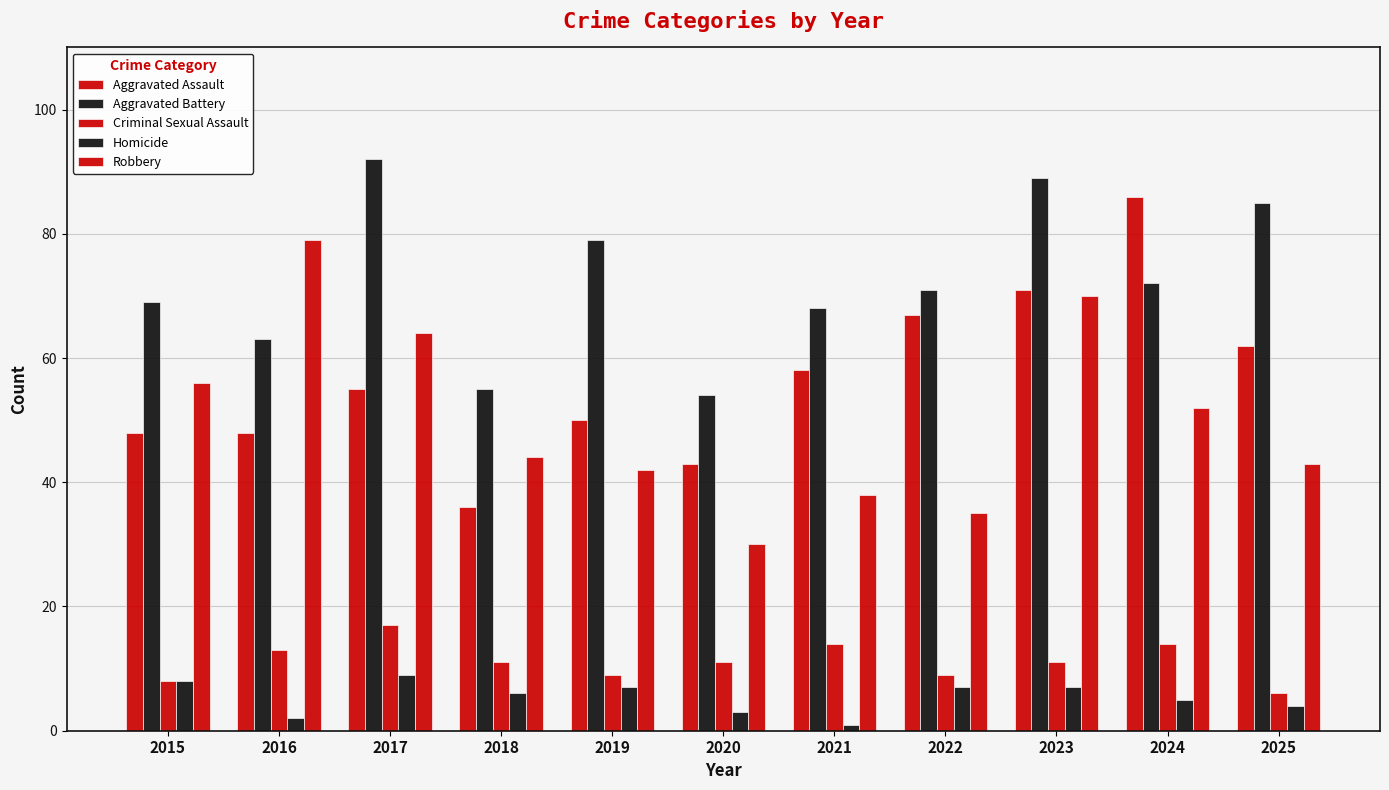

How many bars are there in each group?

5